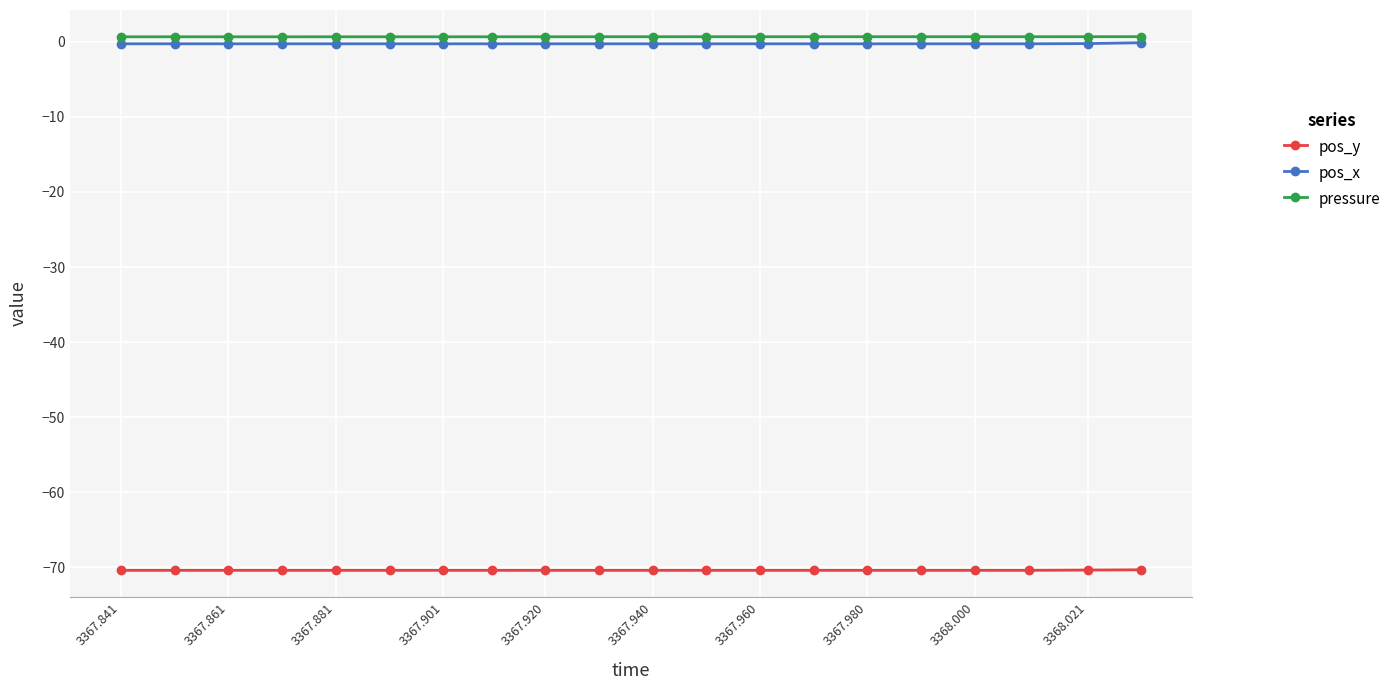

What is the sum of all pos_y values?

-1408.7